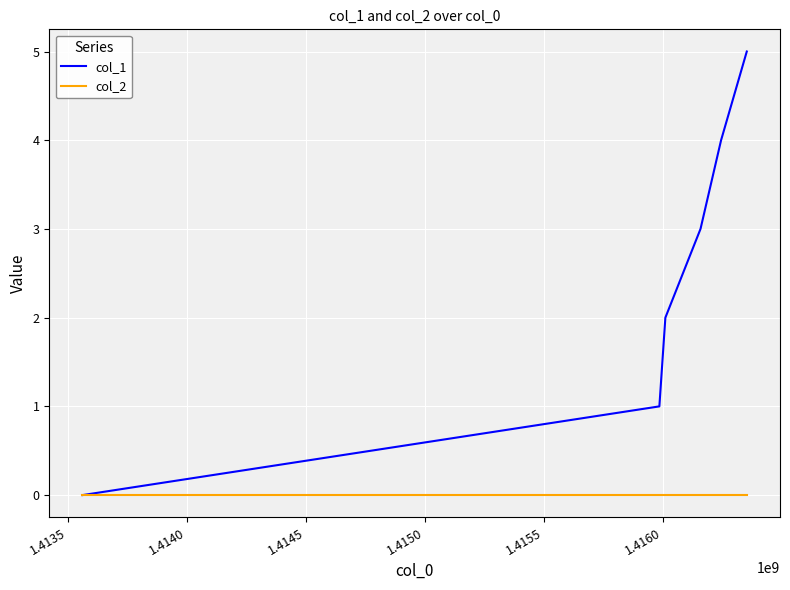

Rank the series by their maximum value, from highest to lowest.

col_1, col_2